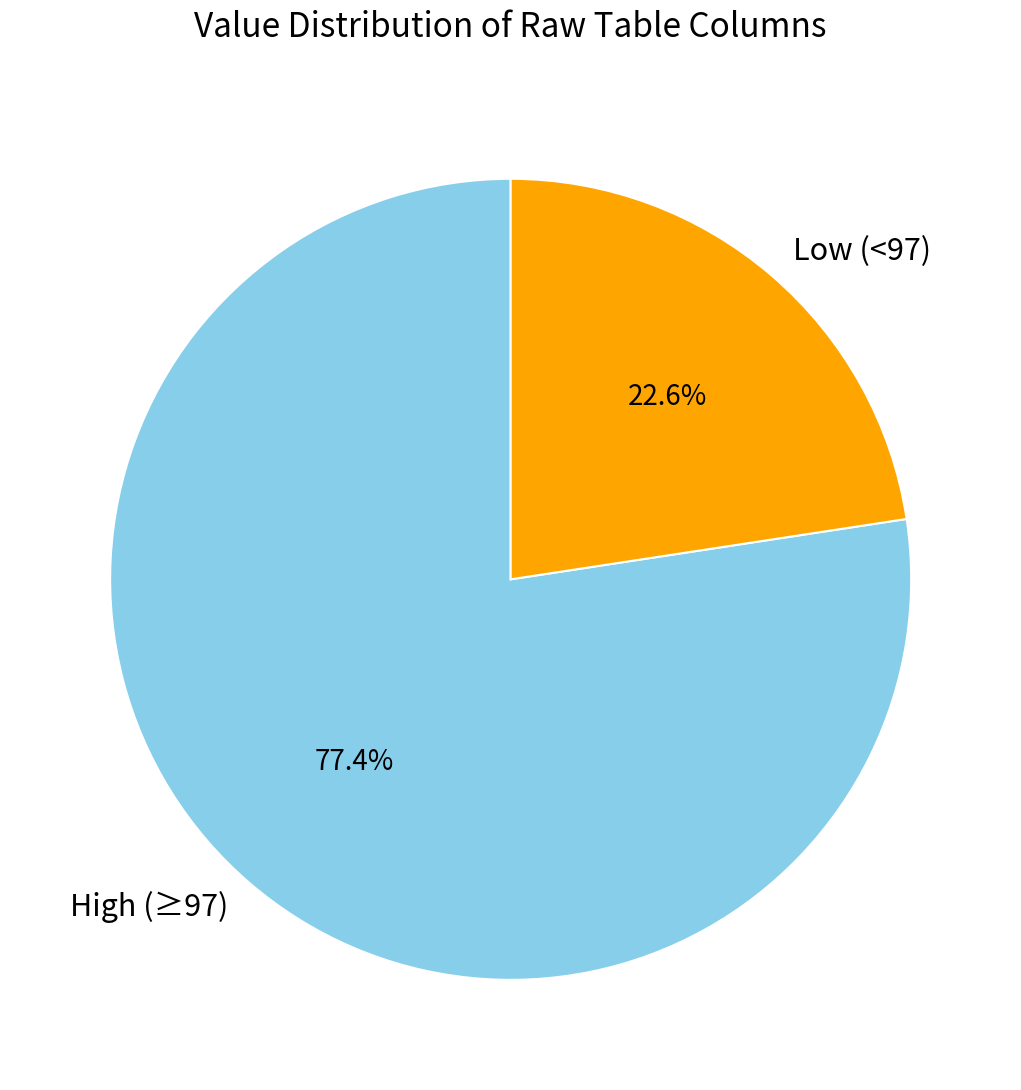

Combined, what portion of the pie is High (≥97) and Low (<97)?

100.0%